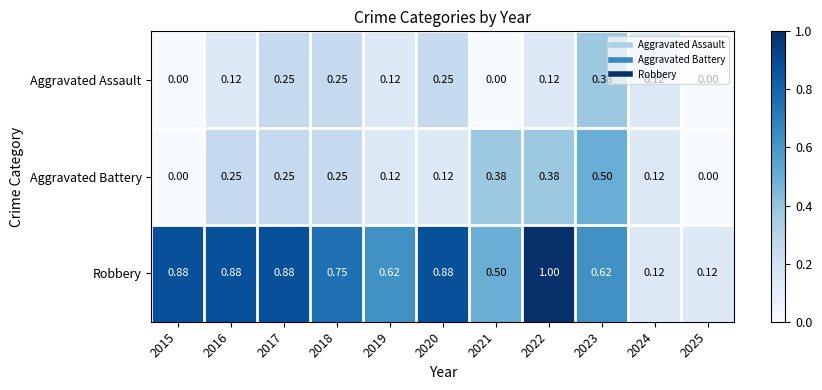

Is the value of Robbery at 2017 greater than the value of Aggravated Battery at 2015?

Yes